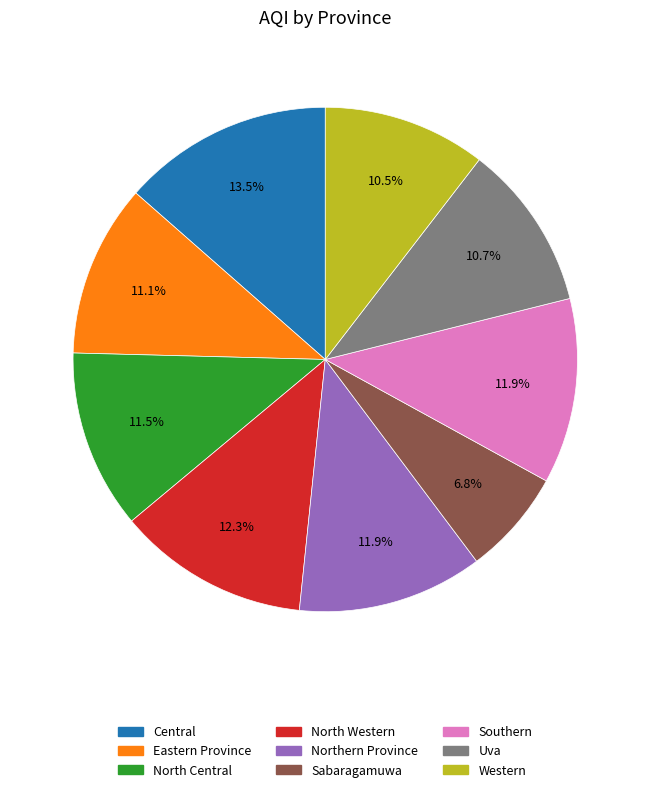

How many segments does this pie chart have?

9